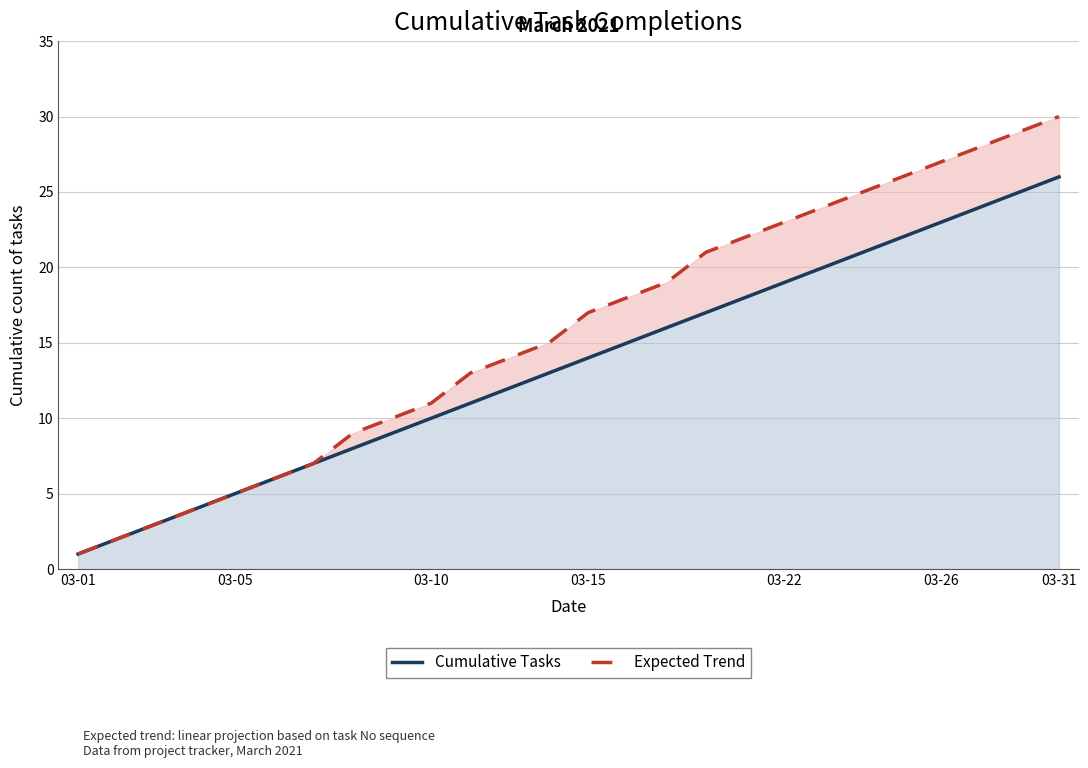

Which series has the widest spread of values?

Expected Trend